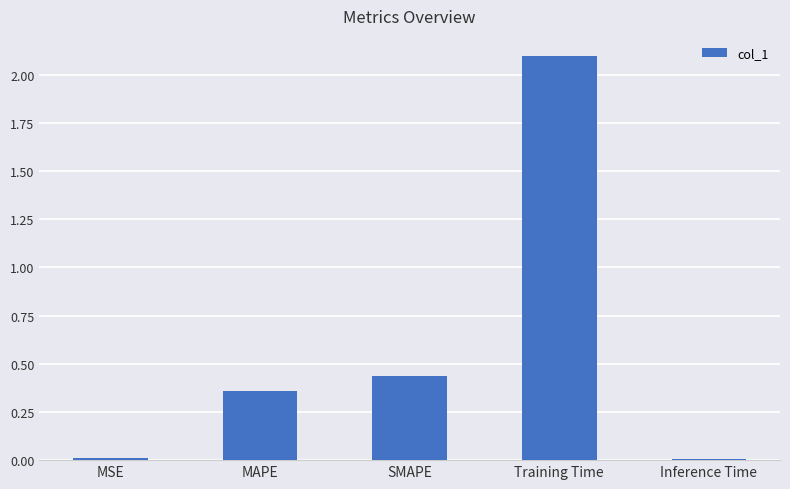

Which has a higher value, MSE or MAPE?

MAPE